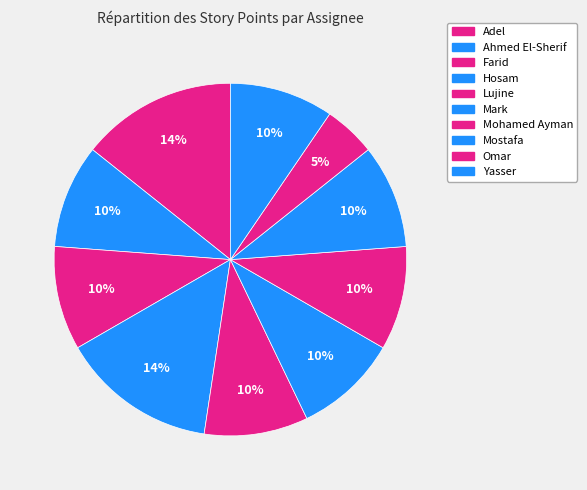

Does Mohamed Ayman represent more than half of the total?

No